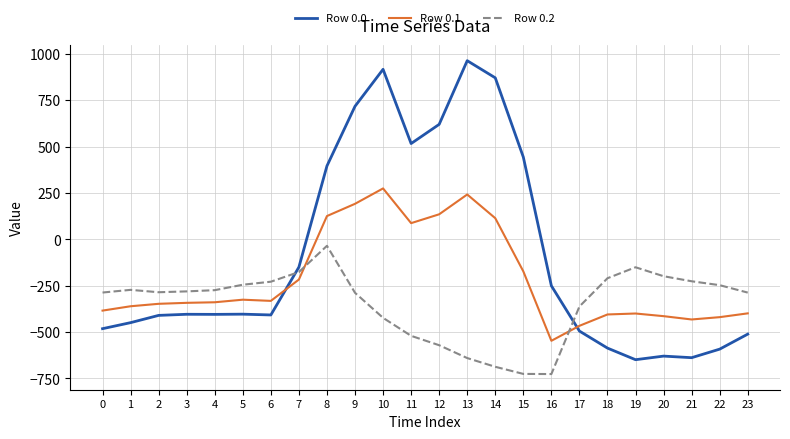

Is it true that Row 0.1 equals -544.1 at 20?

False